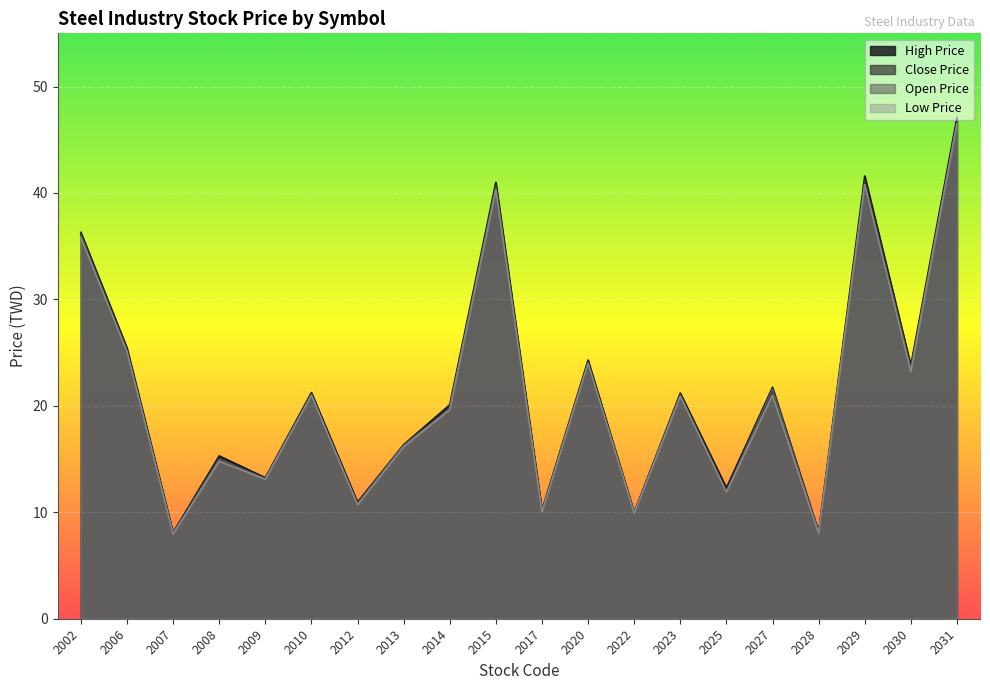

Rank the series by their average value, from highest to lowest.

High Price, Close Price, Open Price, Low Price